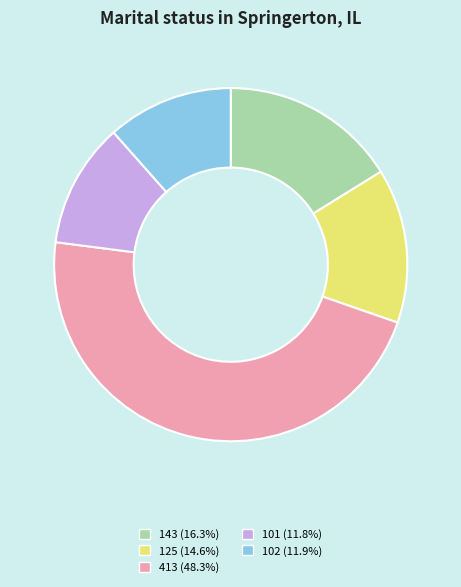

Is there a majority slice in this chart?

No